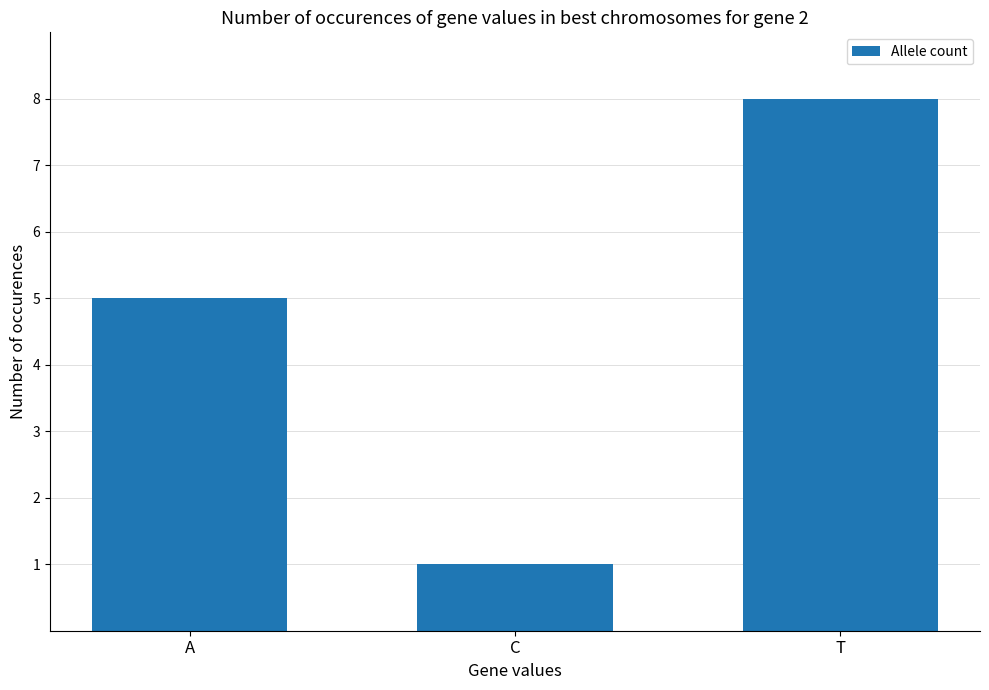

Reading right to left, list all the values displayed in this chart.

8	1	5